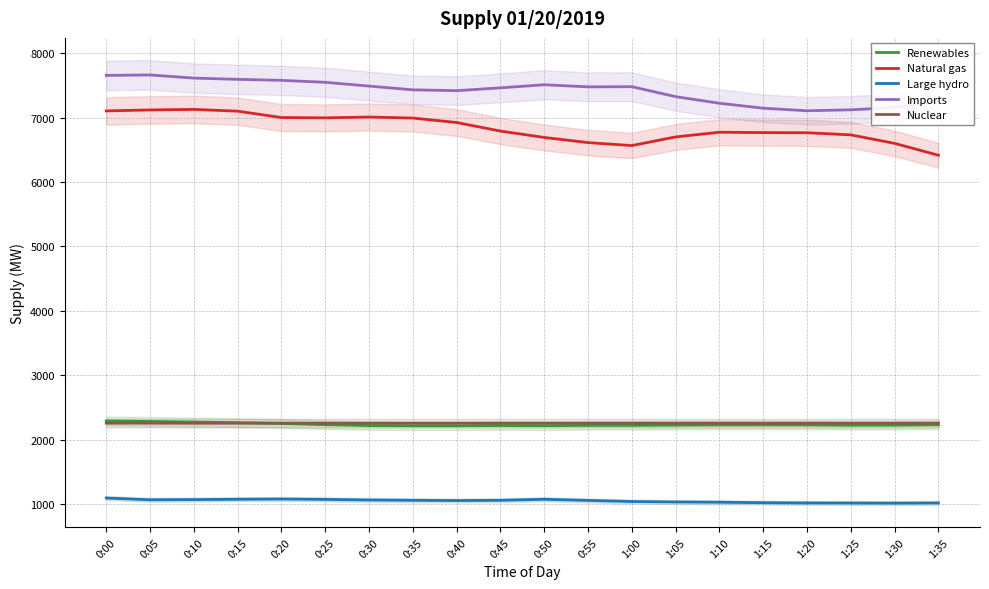

Which has a higher value, 1:15 or 0:35?

1:15